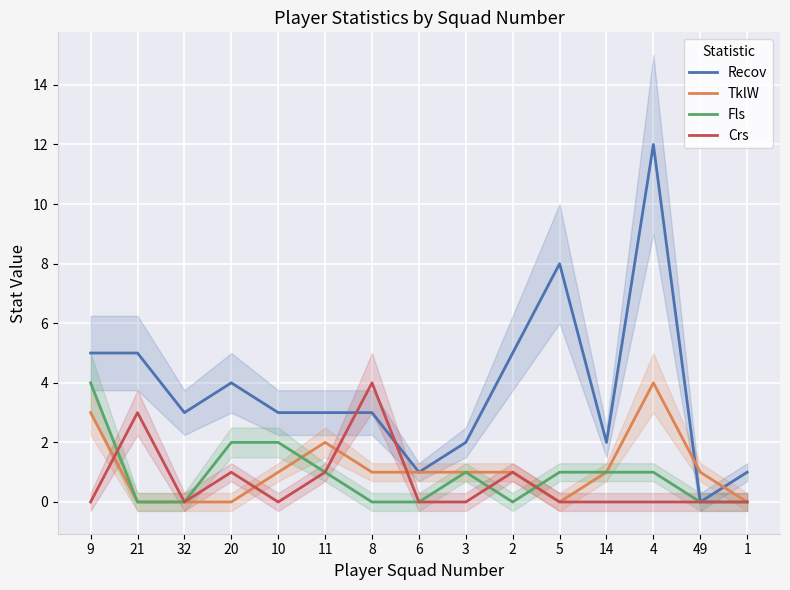

Does the chart display data point markers on the line(s)?

No